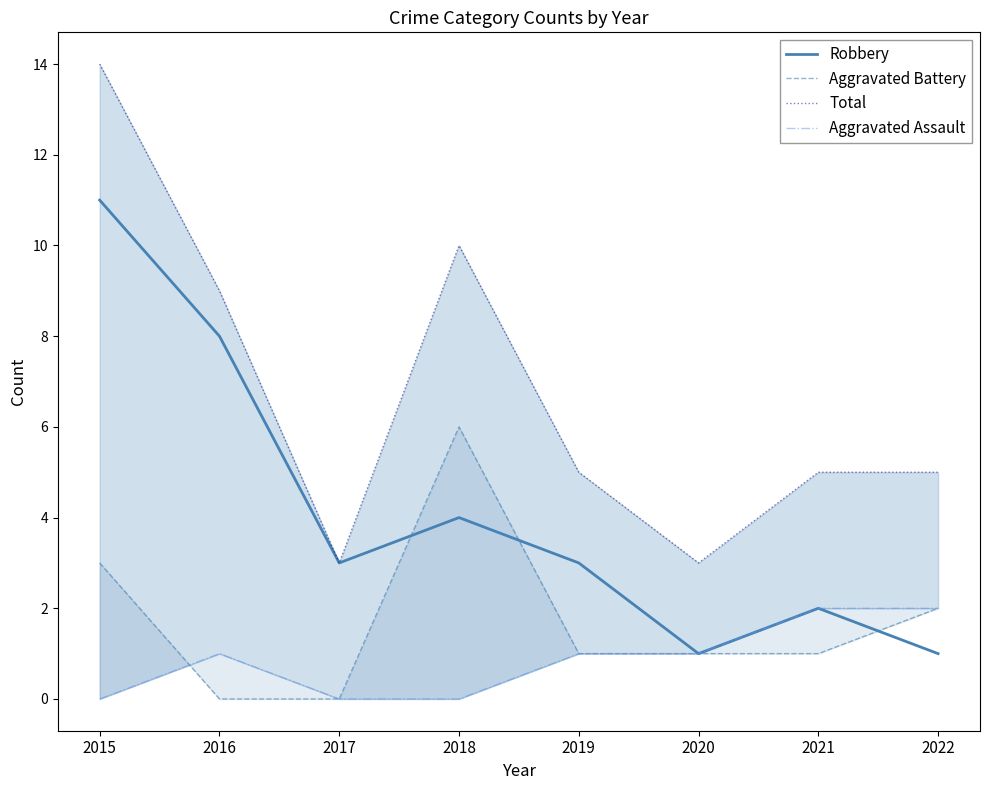

Which series changed the most between 2017 and 2018?

Total